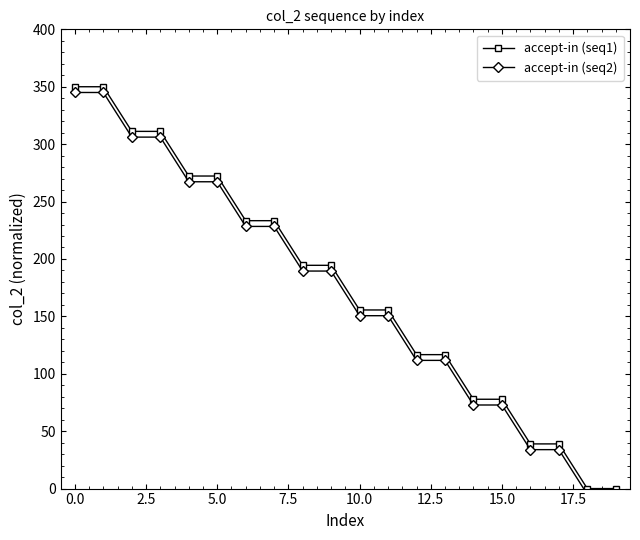

What is the highest value of the accept-in (seq1) series?

350.0